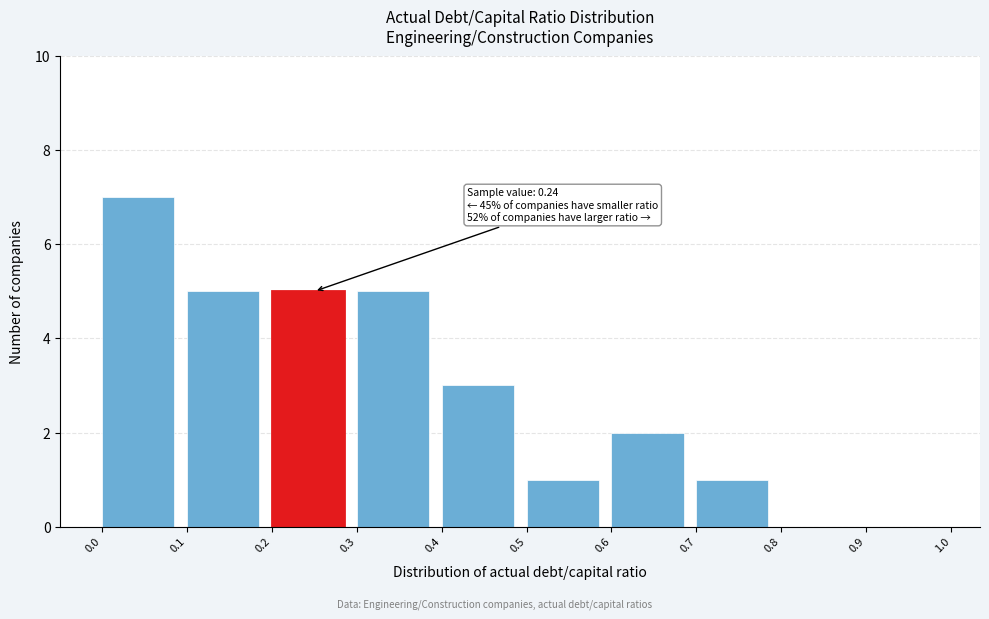

Which range on the x-axis has the tallest bar?

0.0 to 0.1